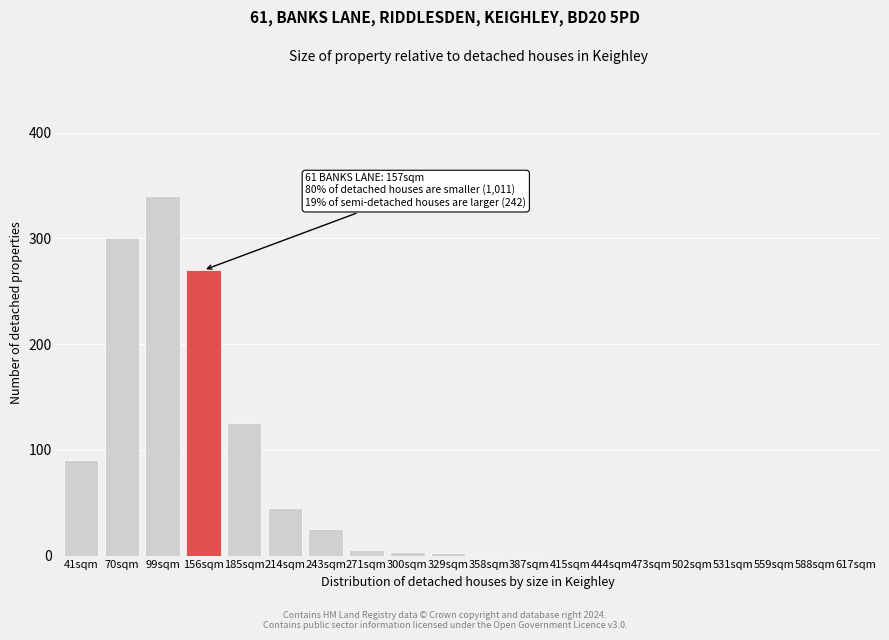

The value at 588sqm is 0. True or false?

True